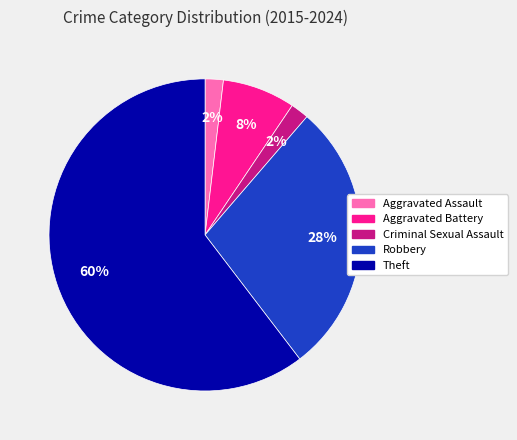

Which category has the biggest portion of the pie?

Theft